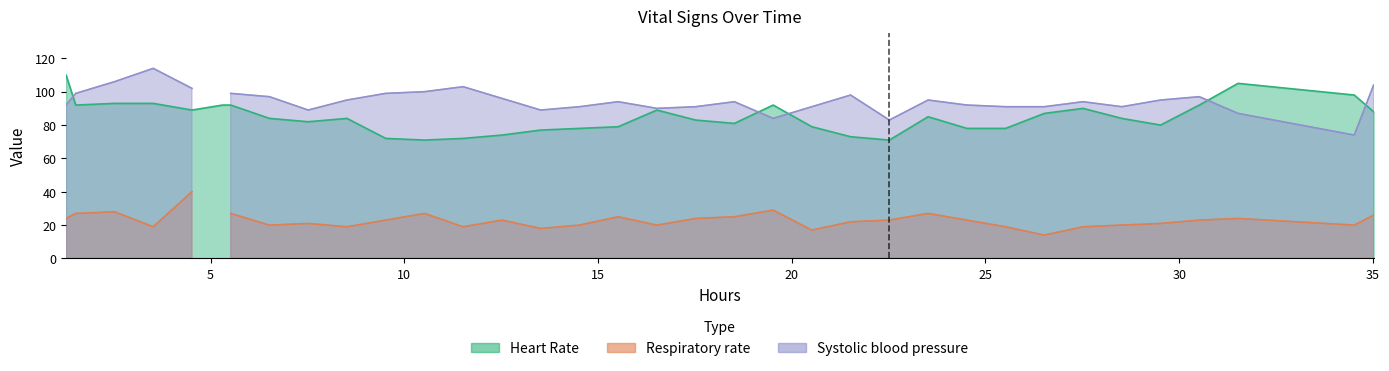

True or false: Heart Rate and Systolic blood pressure cross at least once.

True